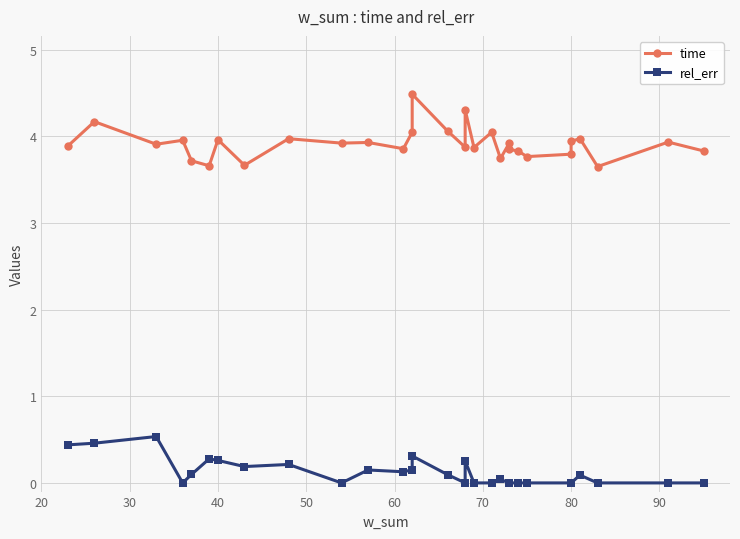

What is the value of the time point at the 29th from the left?

3.9